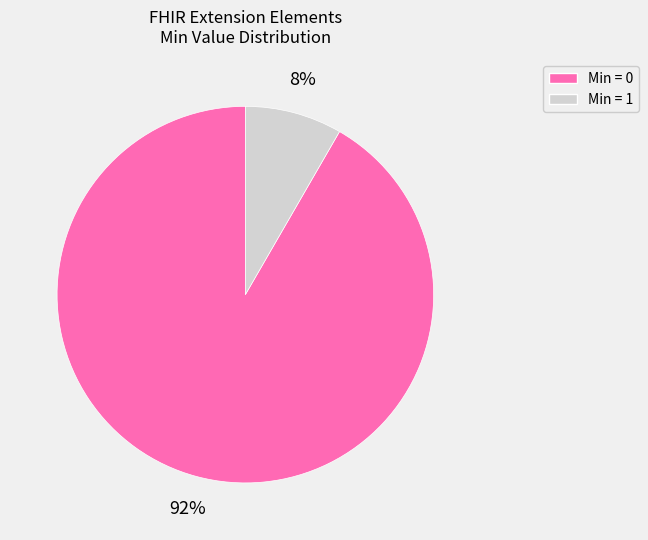

Does any single category account for the majority?

Yes